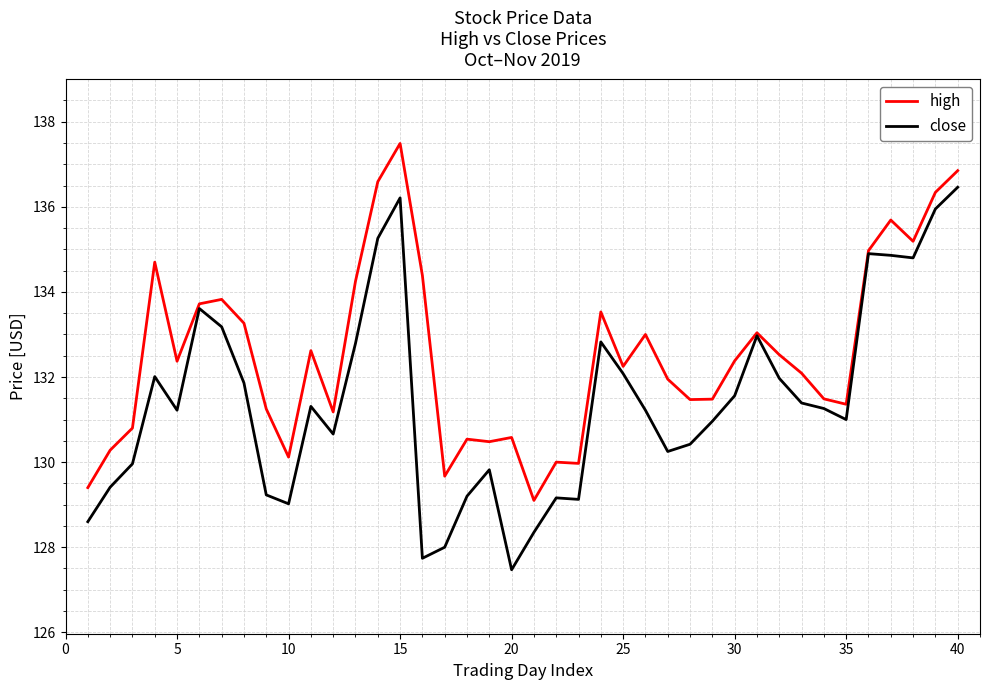

What is the difference between the maximum and minimum values in the close series?

9.0